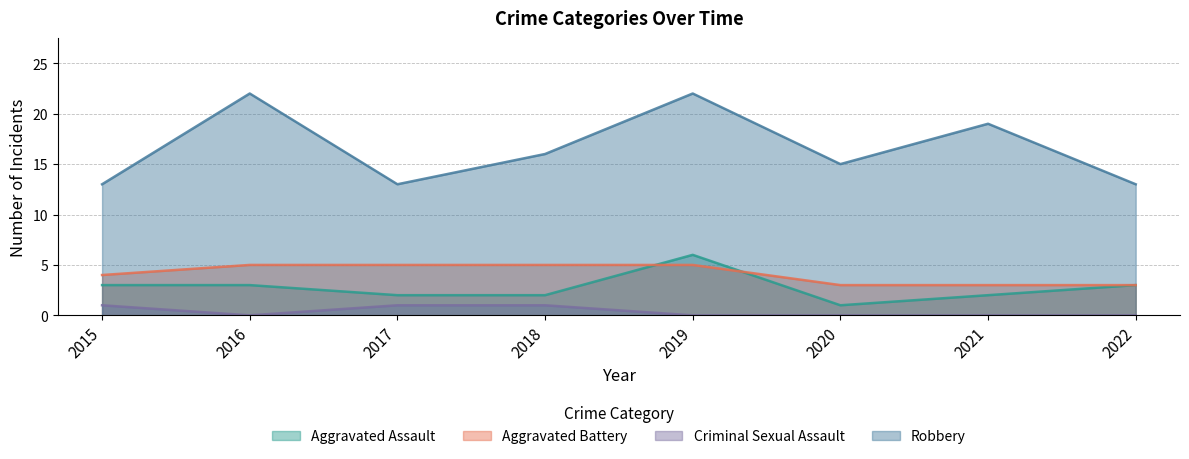

Is it true that Aggravated Battery equals 2 at 2015?

False